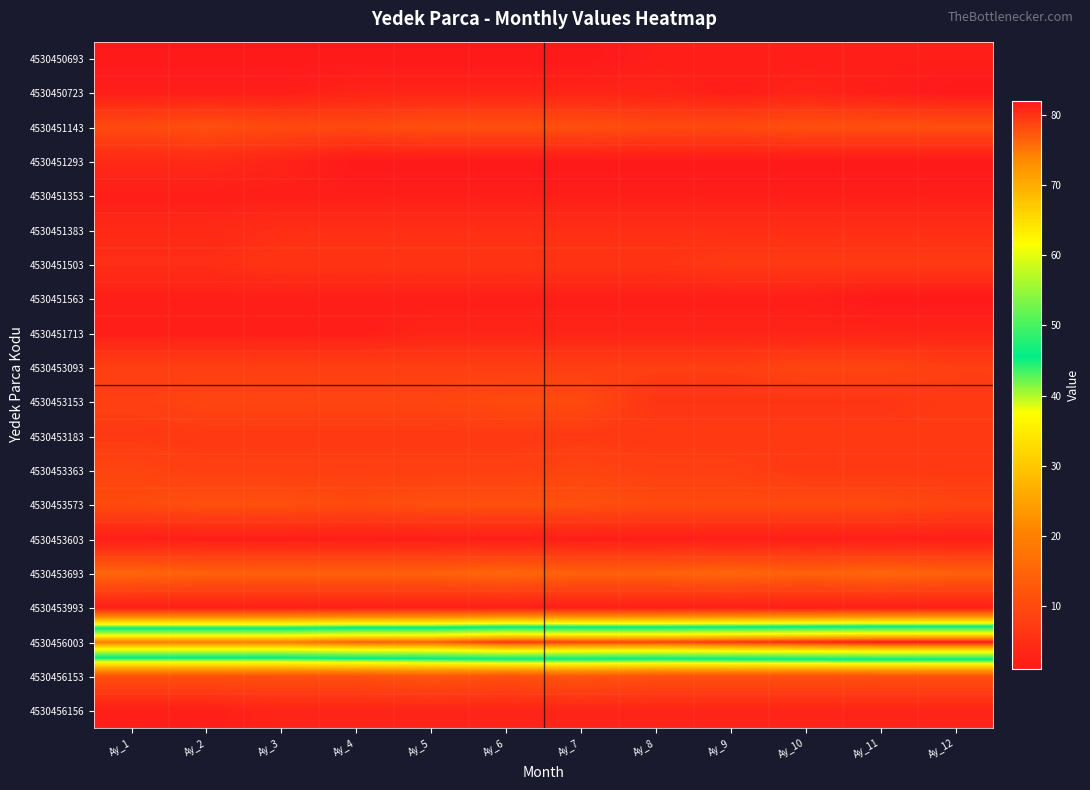

Reading left to right, list all the values displayed in this chart.

4530450693: Ay_1=1	Ay_2=1	Ay_3=1	Ay_4=1	Ay_5=1	Ay_6=1	Ay_7=1	Ay_8=2	Ay_9=2	Ay_10=2	Ay_11=2	Ay_12=2
4530450723: Ay_1=2	Ay_2=2	Ay_3=2	Ay_4=3	Ay_5=3	Ay_6=3	Ay_7=3	Ay_8=3	Ay_9=2	Ay_10=3	Ay_11=2	Ay_12=1
4530451143: Ay_1=10	Ay_2=11	Ay_3=10	Ay_4=10	Ay_5=11	Ay_6=11	Ay_7=11	Ay_8=10	Ay_9=10	Ay_10=11	Ay_11=11	Ay_12=11
4530451293: Ay_1=4	Ay_2=4	Ay_3=3	Ay_4=1	Ay_5=1	Ay_6=1	Ay_7=1	Ay_8=1	Ay_9=1	Ay_10=1	Ay_11=1	Ay_12=1
4530451353: Ay_1=2	Ay_2=2	Ay_3=2	Ay_4=2	Ay_5=2	Ay_6=2	Ay_7=2	Ay_8=2	Ay_9=2	Ay_10=2	Ay_11=2	Ay_12=2
4530451383: Ay_1=4	Ay_2=4	Ay_3=5	Ay_4=5	Ay_5=5	Ay_6=5	Ay_7=5	Ay_8=5	Ay_9=5	Ay_10=5	Ay_11=5	Ay_12=5
4530451503: Ay_1=5	Ay_2=5	Ay_3=6	Ay_4=6	Ay_5=6	Ay_6=6	Ay_7=6	Ay_8=6	Ay_9=7	Ay_10=7	Ay_11=7	Ay_12=7
4530451563: Ay_1=2	Ay_2=2	Ay_3=2	Ay_4=2	Ay_5=2	Ay_6=2	Ay_7=2	Ay_8=2	Ay_9=2	Ay_10=2	Ay_11=1	Ay_12=1
4530451713: Ay_1=2	Ay_2=2	Ay_3=2	Ay_4=2	Ay_5=3	Ay_6=3	Ay_7=3	Ay_8=3	Ay_9=3	Ay_10=3	Ay_11=3	Ay_12=3
4530453093: Ay_1=8	Ay_2=8	Ay_3=8	Ay_4=8	Ay_5=8	Ay_6=8	Ay_7=8	Ay_8=8	Ay_9=8	Ay_10=9	Ay_11=9	Ay_12=8
4530453153: Ay_1=8	Ay_2=9	Ay_3=9	Ay_4=9	Ay_5=9	Ay_6=10	Ay_7=10	Ay_8=6	Ay_9=6	Ay_10=6	Ay_11=6	Ay_12=7
4530453183: Ay_1=7	Ay_2=7	Ay_3=7	Ay_4=7	Ay_5=7	Ay_6=7	Ay_7=7	Ay_8=7	Ay_9=7	Ay_10=7	Ay_11=7	Ay_12=7
4530453363: Ay_1=9	Ay_2=8	Ay_3=8	Ay_4=8	Ay_5=8	Ay_6=8	Ay_7=9	Ay_8=8	Ay_9=8	Ay_10=7	Ay_11=7	Ay_12=7
4530453573: Ay_1=10	Ay_2=11	Ay_3=11	Ay_4=10	Ay_5=11	Ay_6=11	Ay_7=11	Ay_8=10	Ay_9=10	Ay_10=10	Ay_11=10	Ay_12=9
4530453603: Ay_1=2	Ay_2=2	Ay_3=2	Ay_4=2	Ay_5=2	Ay_6=2	Ay_7=2	Ay_8=2	Ay_9=2	Ay_10=2	Ay_11=2	Ay_12=2
4530453693: Ay_1=15	Ay_2=14	Ay_3=14	Ay_4=14	Ay_5=14	Ay_6=15	Ay_7=14	Ay_8=14	Ay_9=15	Ay_10=14	Ay_11=15	Ay_12=14
4530453993: Ay_1=2	Ay_2=2	Ay_3=2	Ay_4=2	Ay_5=2	Ay_6=2	Ay_7=2	Ay_8=2	Ay_9=2	Ay_10=2	Ay_11=2	Ay_12=2
4530456003: Ay_1=75	Ay_2=75	Ay_3=75	Ay_4=77	Ay_5=77	Ay_6=80	Ay_7=79	Ay_8=79	Ay_9=80	Ay_10=81	Ay_11=82	Ay_12=82
4530456153: Ay_1=11	Ay_2=11	Ay_3=11	Ay_4=11	Ay_5=12	Ay_6=11	Ay_7=12	Ay_8=11	Ay_9=11	Ay_10=11	Ay_11=11	Ay_12=11
4530456156: Ay_1=2	Ay_2=2	Ay_3=3	Ay_4=3	Ay_5=3	Ay_6=3	Ay_7=3	Ay_8=3	Ay_9=3	Ay_10=3	Ay_11=3	Ay_12=3